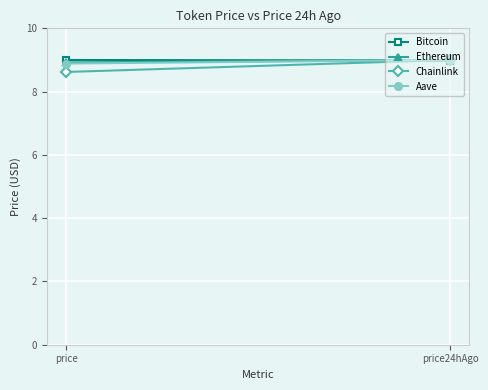

At which category is the sum across all series the highest?

price24hAgo